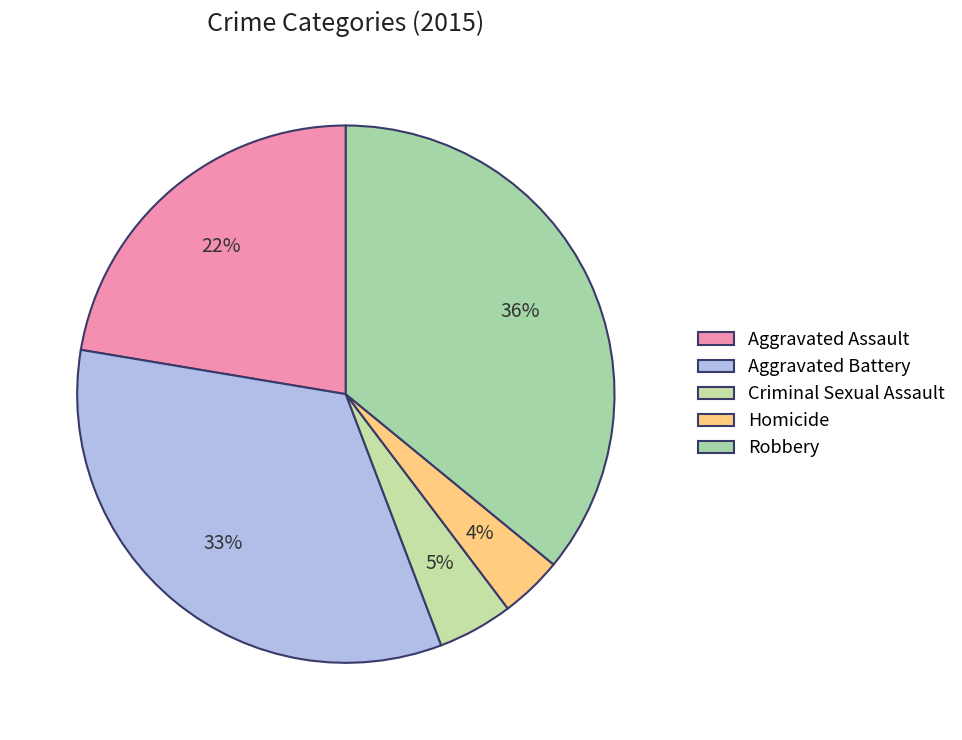

Is Robbery the majority of the pie?

No